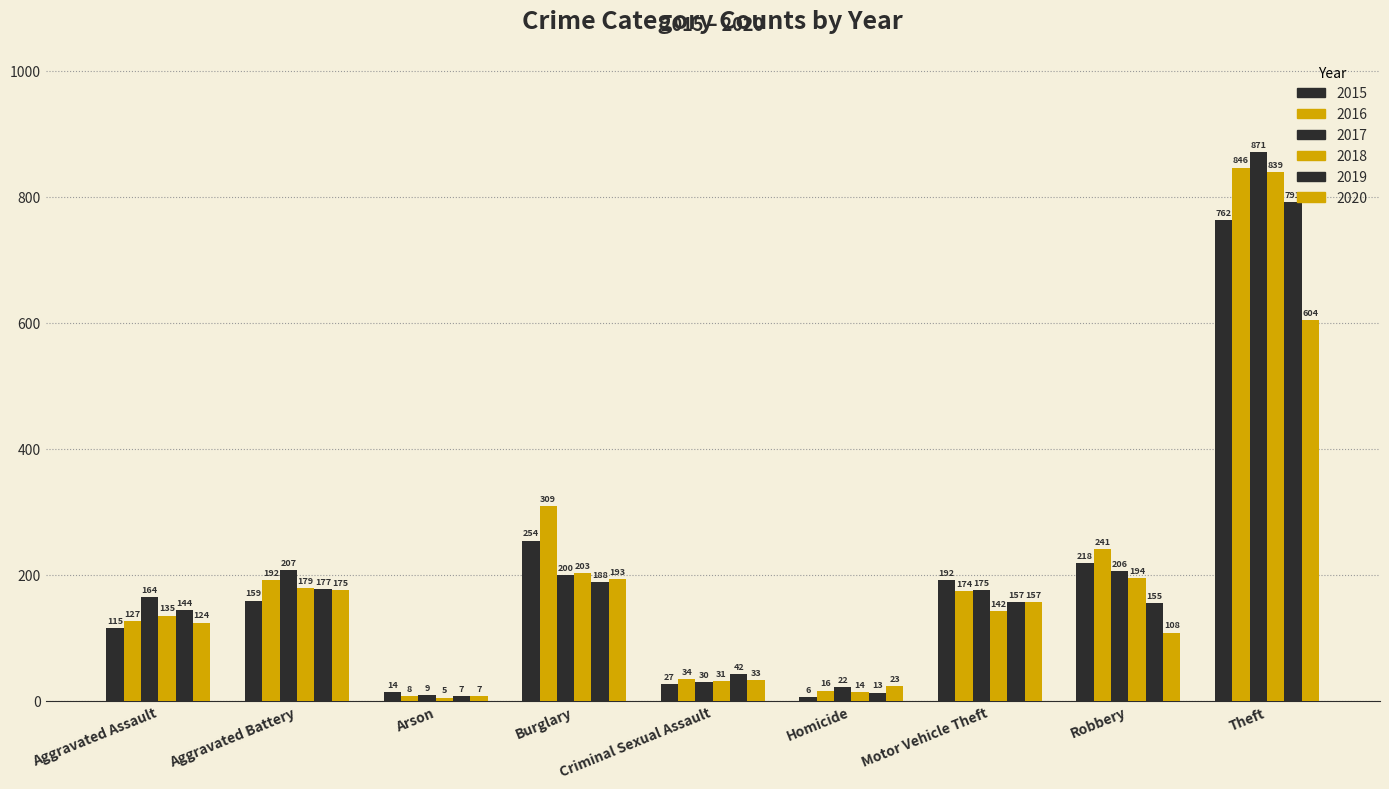

Reading left to right, list all the values displayed in this chart.

2015: 115	159	14	254	27	6	192	218	762
2016: 127	192	8	309	34	16	174	241	846
2017: 164	207	9	200	30	22	175	206	871
2018: 135	179	5	203	31	14	142	194	839
2019: 144	177	7	188	42	13	157	155	791
2020: 124	175	7	193	33	23	157	108	604